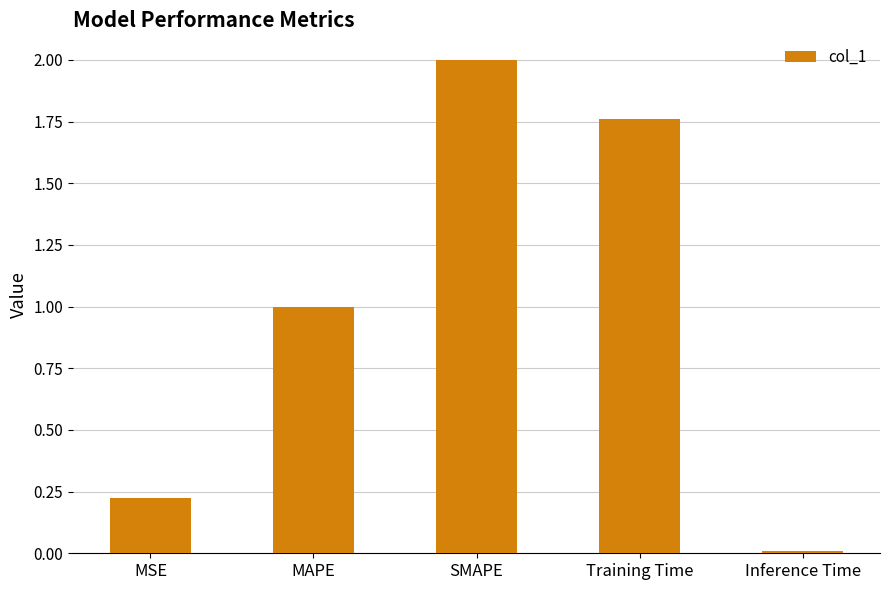

What is the label of the 2nd bar from the right?

Training Time